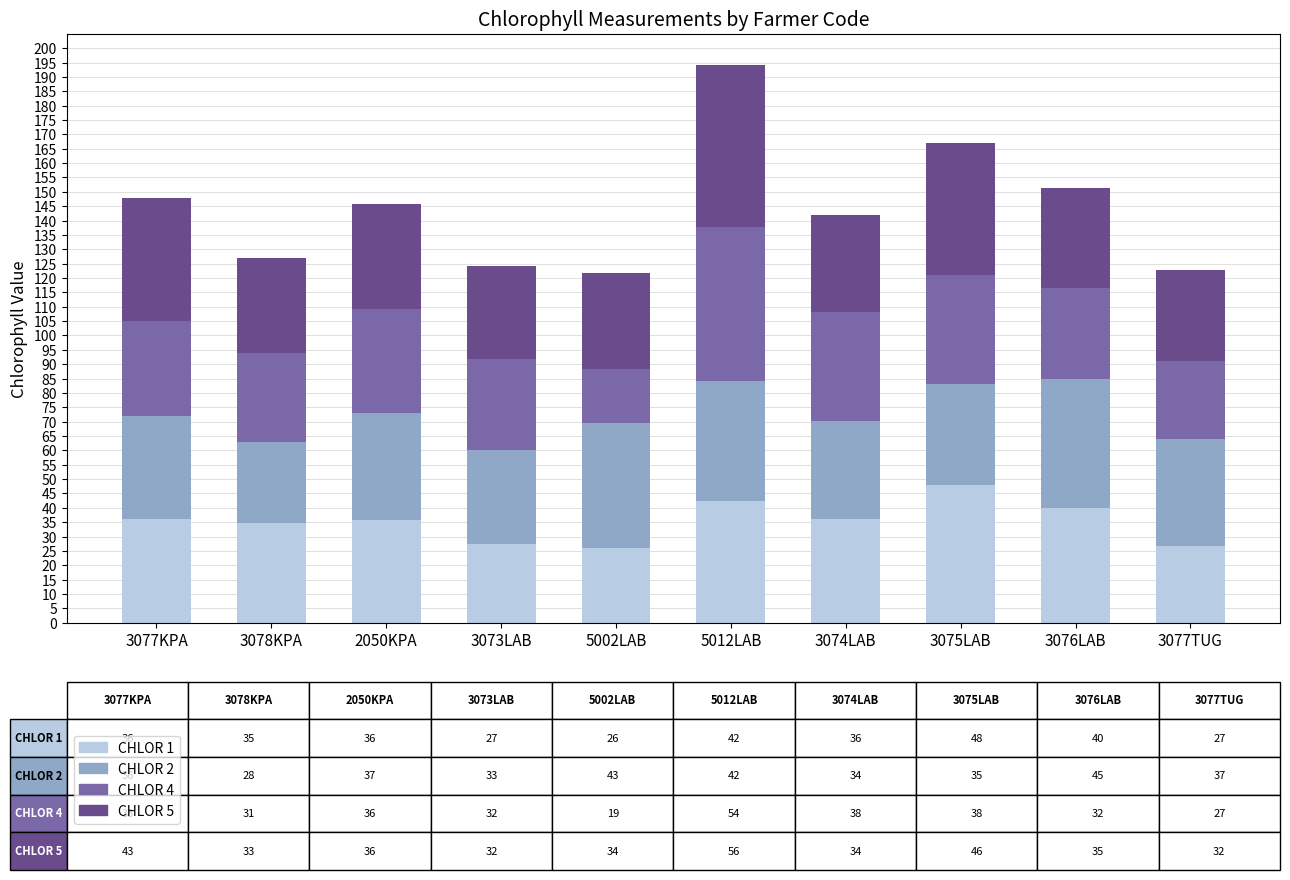

How many data points does each series have?

10